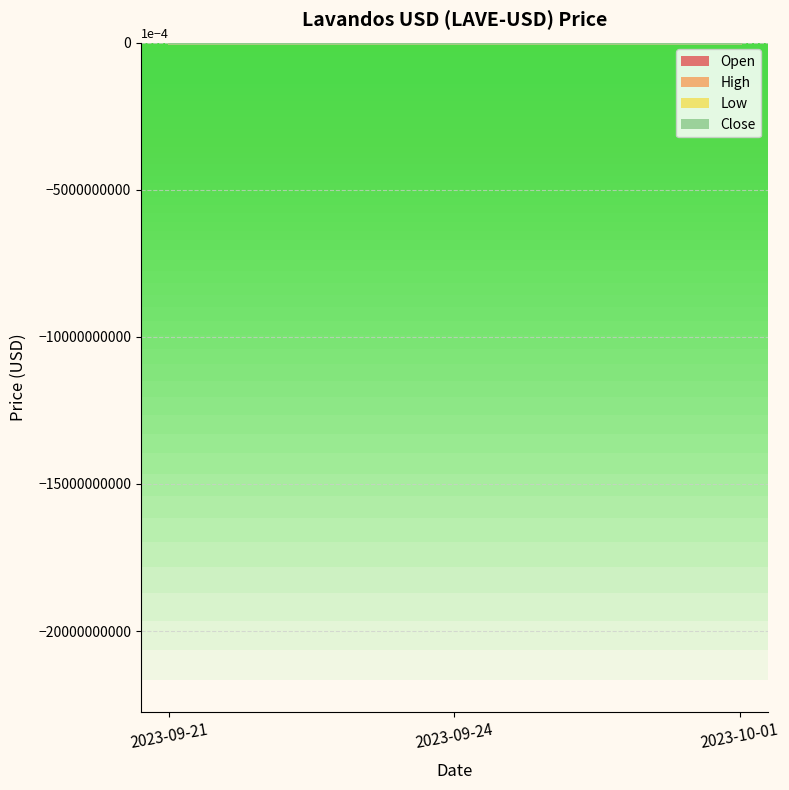

Which series has the widest spread of values?

Low